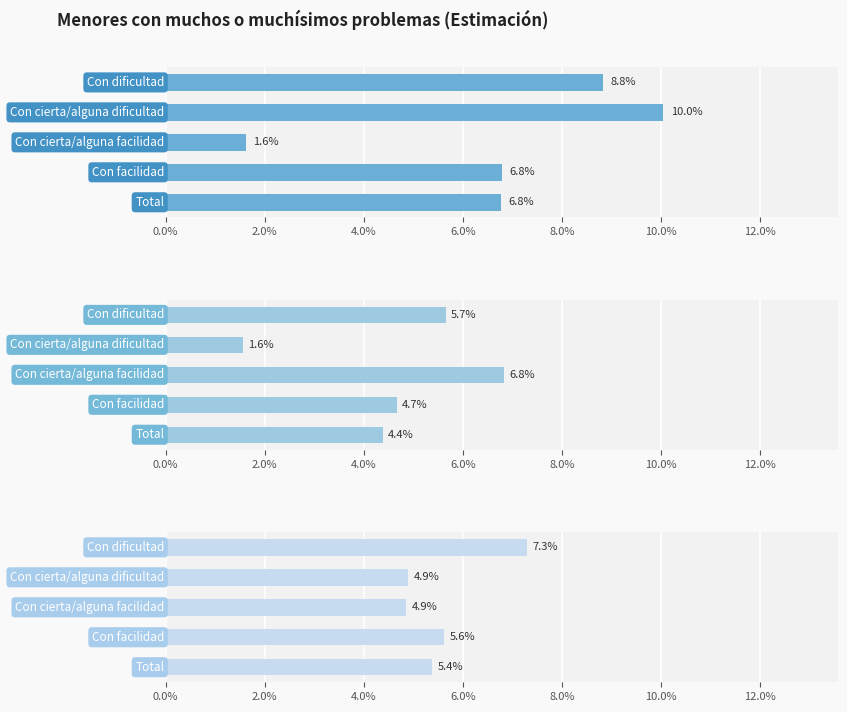

True or false: Niña has a value of 0.0 at 6.0%.

False